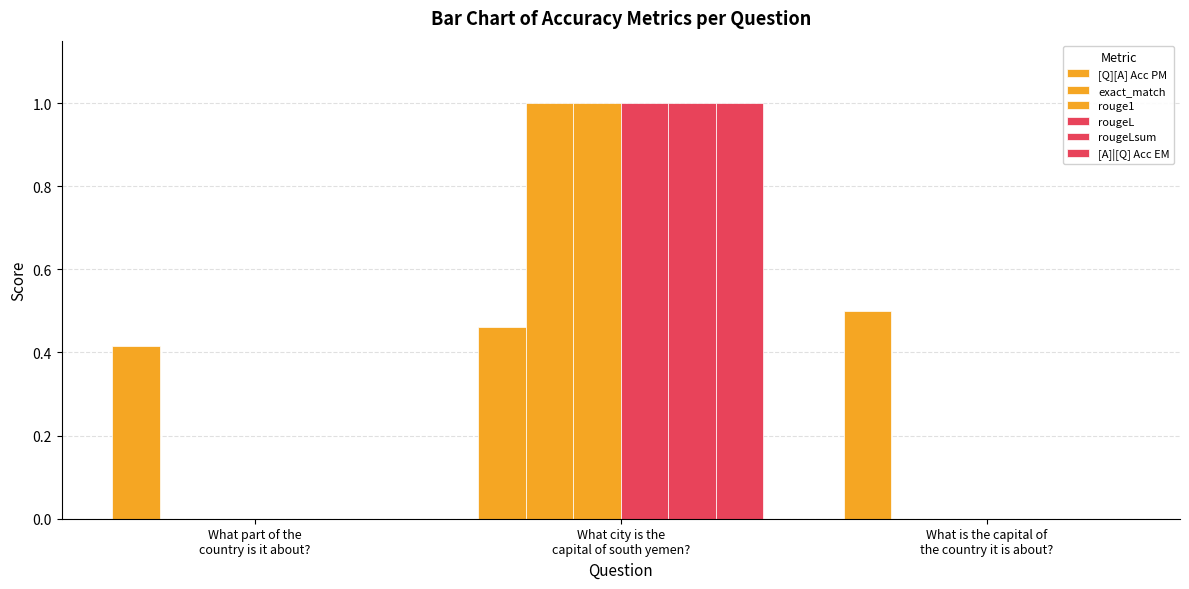

Count the rouge1 values in the range 0 to 1.

3